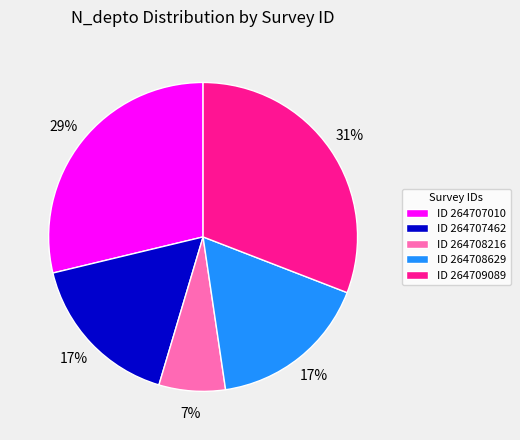

How many slices are in this pie chart?

5